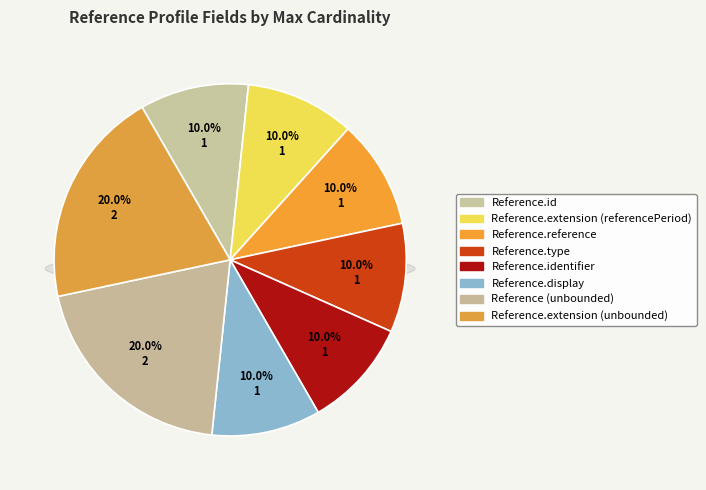

Does any single category account for the majority?

No